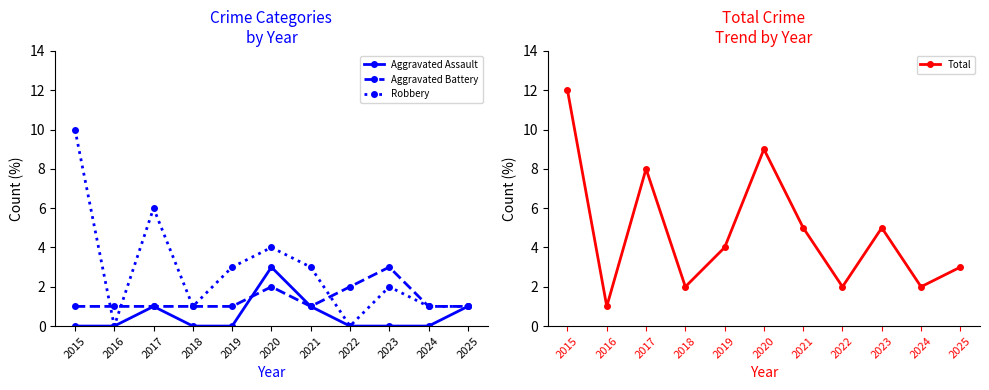

True or false: Total and Aggravated Battery intersect in this chart.

False